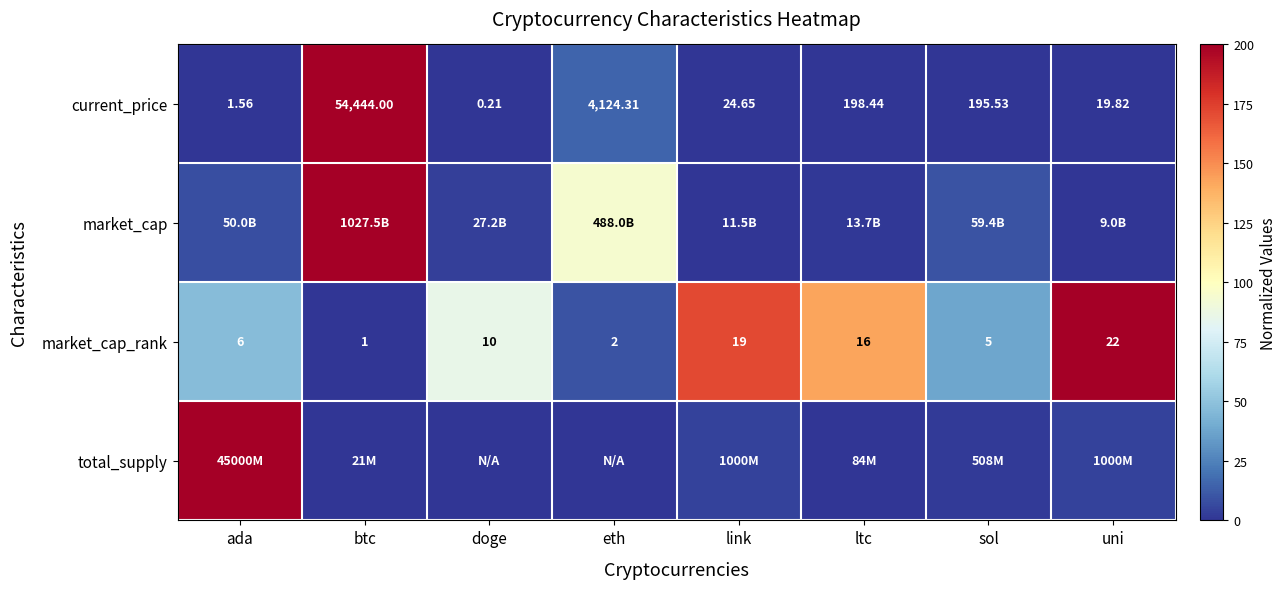

What is the total value across all series at link?

176.5